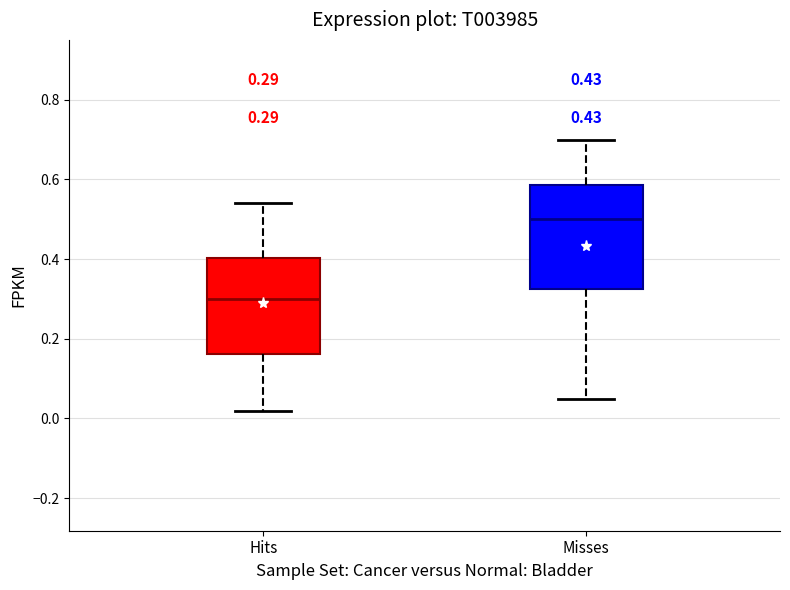

Which box has the highest median line?

Misses